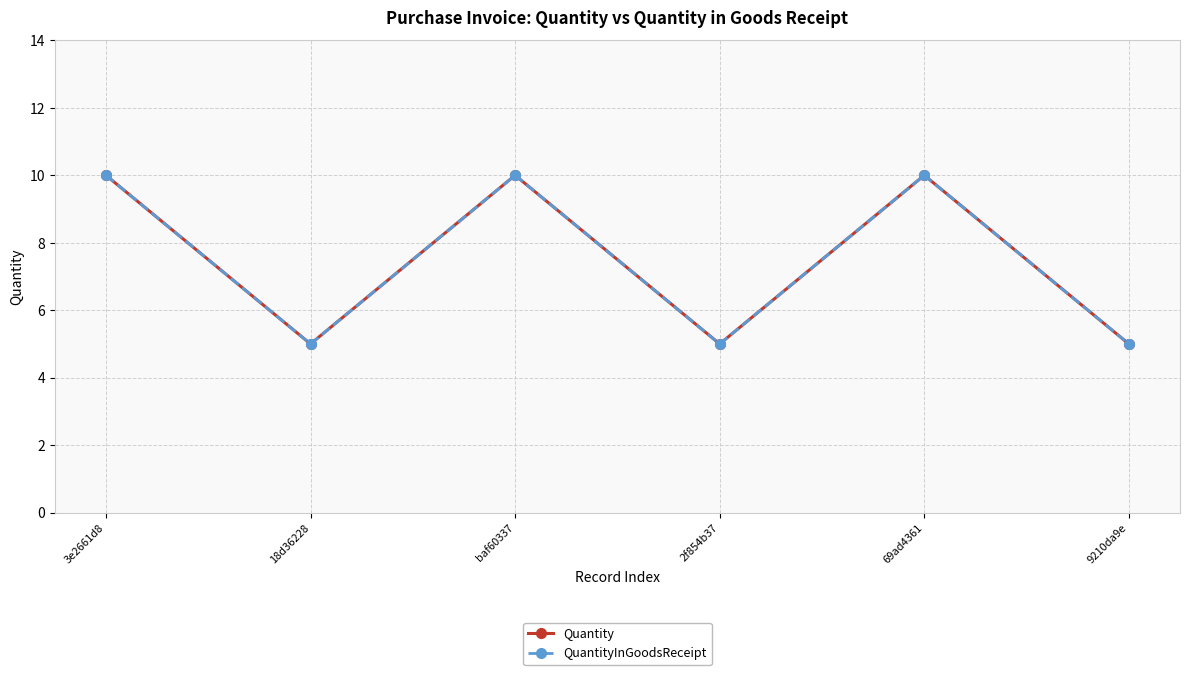

At how many categories does at least one series exceed 5?

3